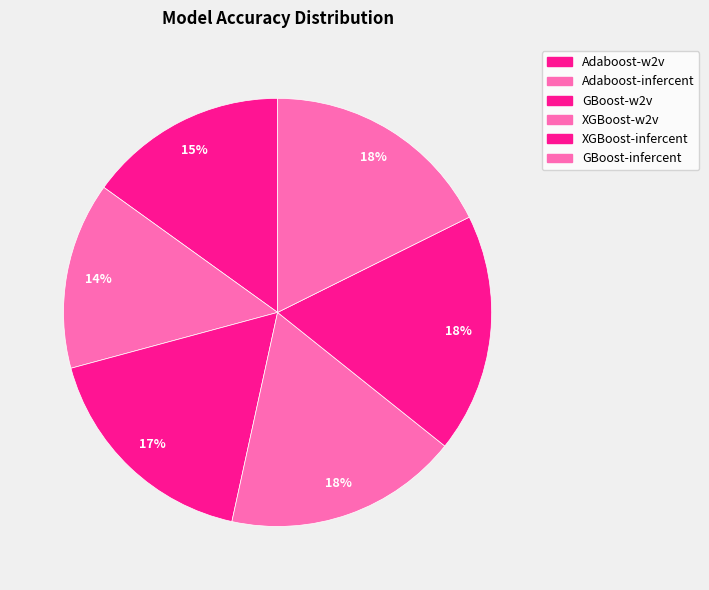

Count the number of slices in the pie.

6